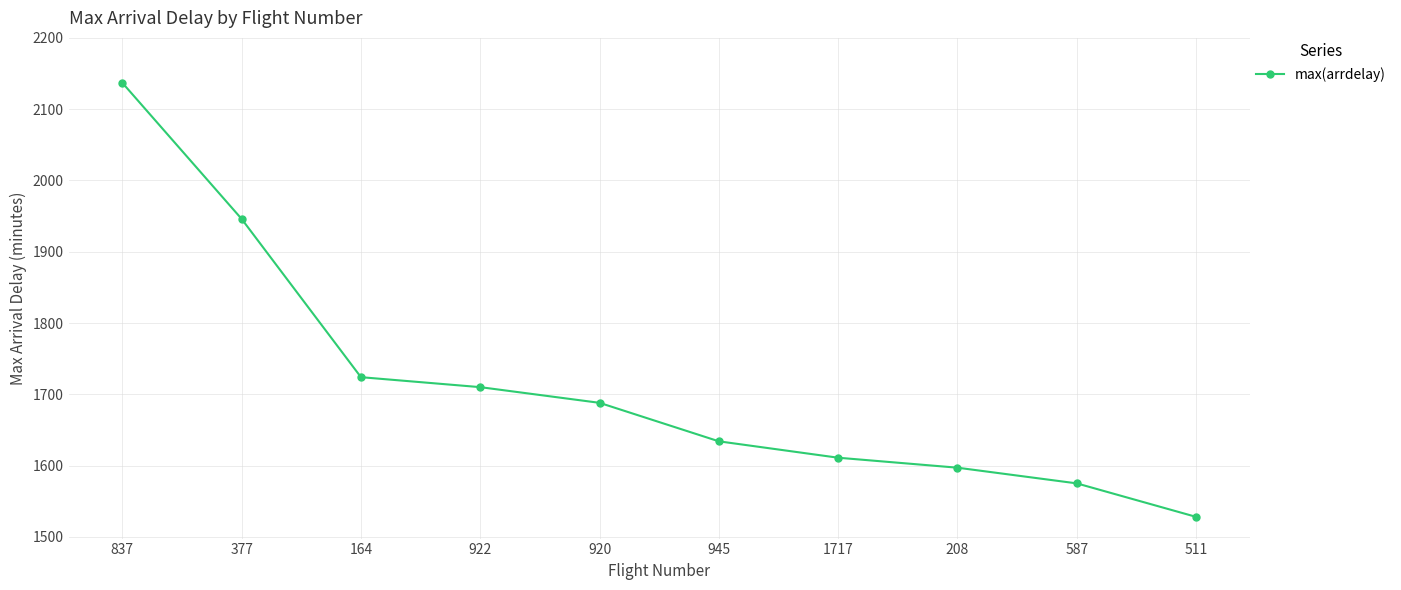

What is the label of the 4th point from the right?

1717